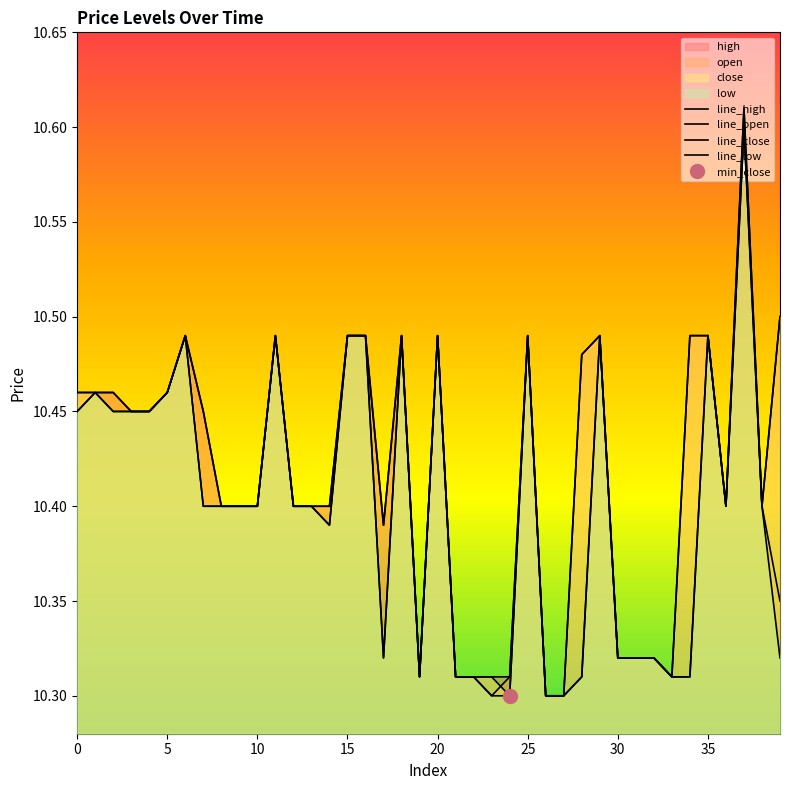

Reading left to right, list all the values displayed in this chart.

close: 0=10.5	1=10.5	2=10.4	3=10.4	4=10.4	5=10.5	6=10.5	7=10.4	8=10.4	9=10.4	10=10.4	11=10.5	12=10.4	13=10.4	14=10.4	15=10.5	16=10.5	17=10.3	18=10.5	19=10.3	20=10.5	21=10.3	22=10.3	23=10.3	24=10.3	25=10.5	26=10.3	27=10.3	28=10.5	29=10.5	30=10.3	31=10.3	32=10.3	33=10.3	34=10.5	35=10.5	36=10.4	37=10.6	38=10.4	39=10.5
high: 0=10.5	1=10.5	2=10.5	3=10.4	4=10.4	5=10.5	6=10.5	7=10.4	8=10.4	9=10.4	10=10.4	11=10.5	12=10.4	13=10.4	14=10.4	15=10.5	16=10.5	17=10.4	18=10.5	19=10.3	20=10.5	21=10.3	22=10.3	23=10.3	24=10.3	25=10.5	26=10.3	27=10.3	28=10.5	29=10.5	30=10.3	31=10.3	32=10.3	33=10.3	34=10.5	35=10.5	36=10.4	37=10.6	38=10.4	39=10.5
low: 0=10.4	1=10.5	2=10.4	3=10.4	4=10.4	5=10.5	6=10.5	7=10.4	8=10.4	9=10.4	10=10.4	11=10.5	12=10.4	13=10.4	14=10.4	15=10.5	16=10.5	17=10.3	18=10.5	19=10.3	20=10.5	21=10.3	22=10.3	23=10.3	24=10.3	25=10.5	26=10.3	27=10.3	28=10.3	29=10.5	30=10.3	31=10.3	32=10.3	33=10.3	34=10.3	35=10.5	36=10.4	37=10.6	38=10.4	39=10.3
open: 0=10.4	1=10.5	2=10.5	3=10.4	4=10.4	5=10.5	6=10.5	7=10.4	8=10.4	9=10.4	10=10.4	11=10.5	12=10.4	13=10.4	14=10.4	15=10.5	16=10.5	17=10.4	18=10.5	19=10.3	20=10.5	21=10.3	22=10.3	23=10.3	24=10.3	25=10.5	26=10.3	27=10.3	28=10.3	29=10.5	30=10.3	31=10.3	32=10.3	33=10.3	34=10.3	35=10.5	36=10.4	37=10.6	38=10.4	39=10.3